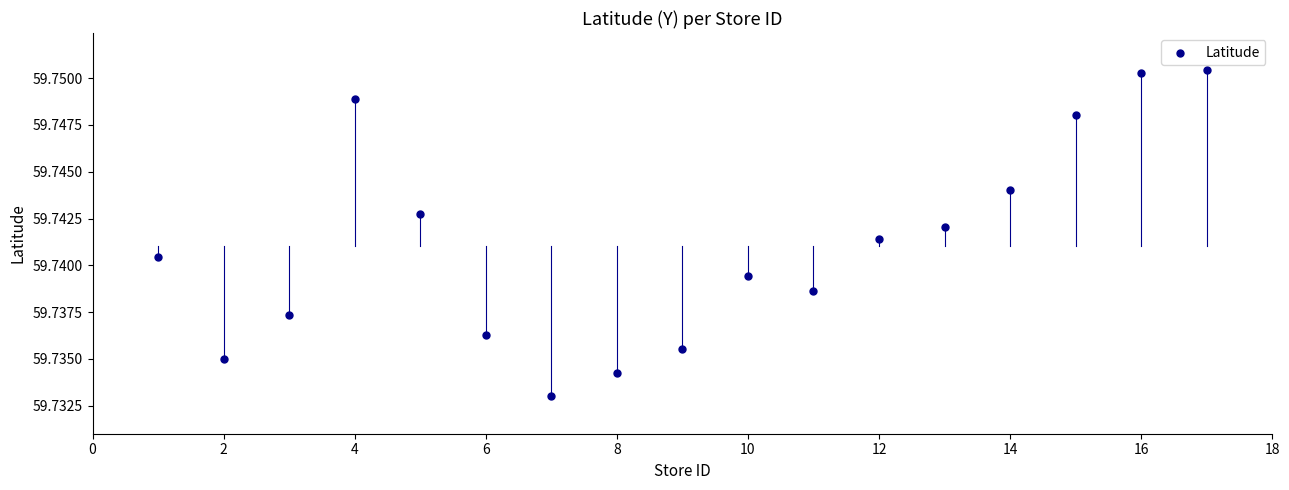

What is the range of X values (max minus min)?

16.0